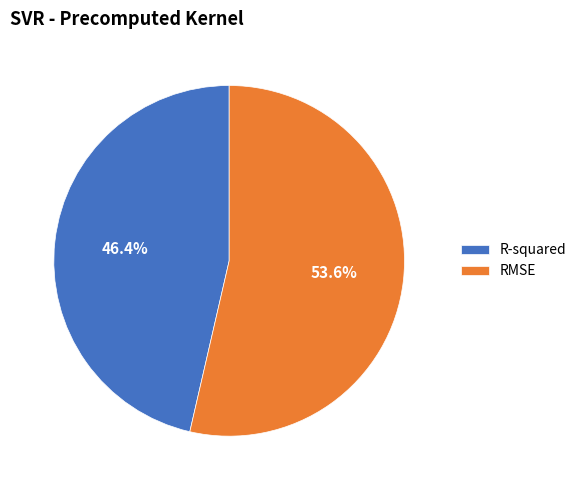

To the nearest percent, what percentage of the pie is R-squared?

46%